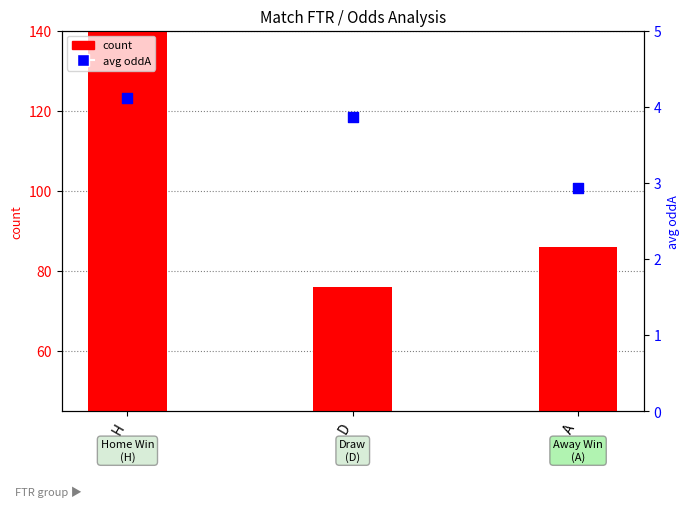

Which series has the widest spread of Y values?

count